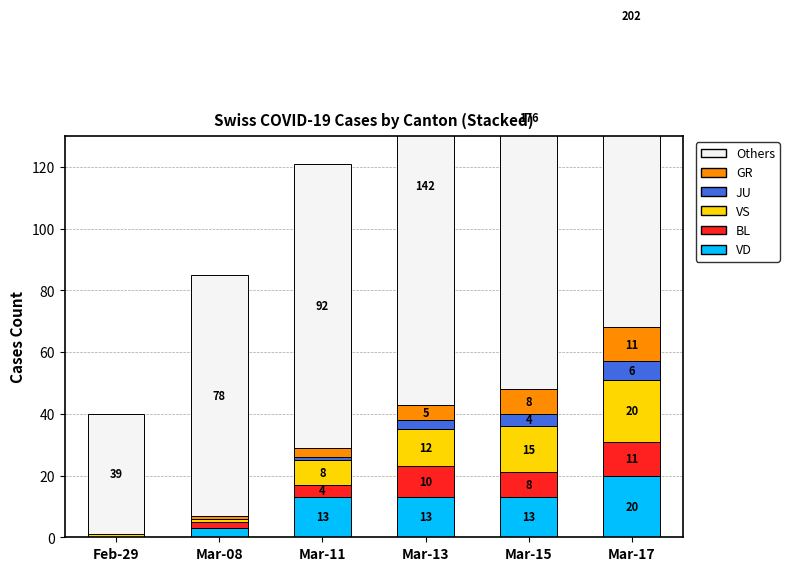

What is the difference between the maximum and minimum values in the BL series?

11